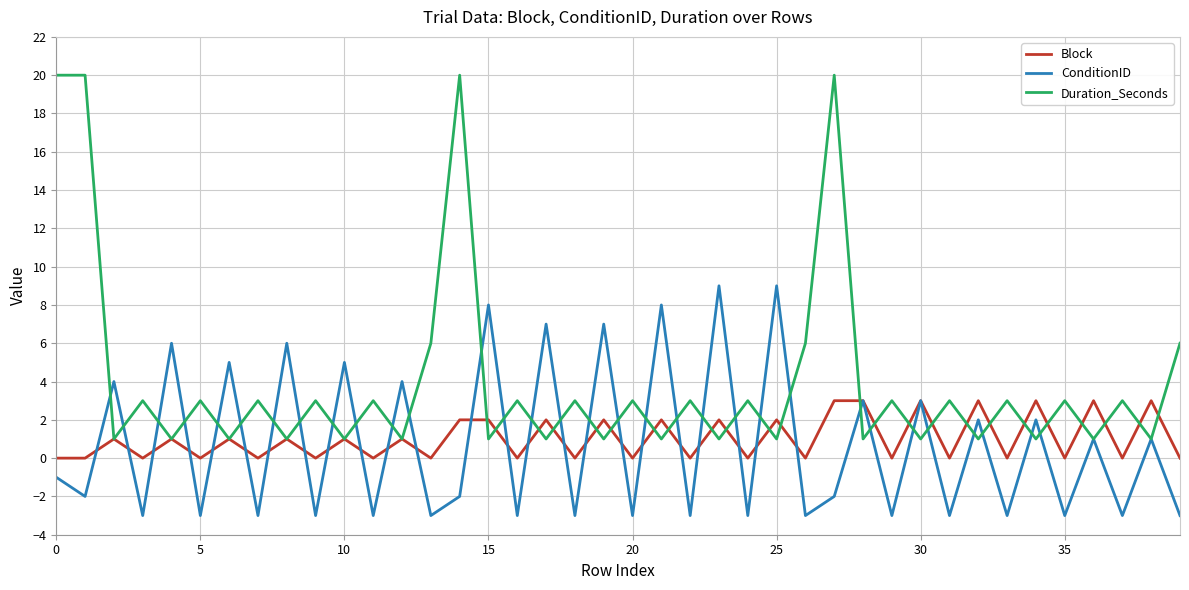

How many interior local peaks does the ConditionID series have?

18